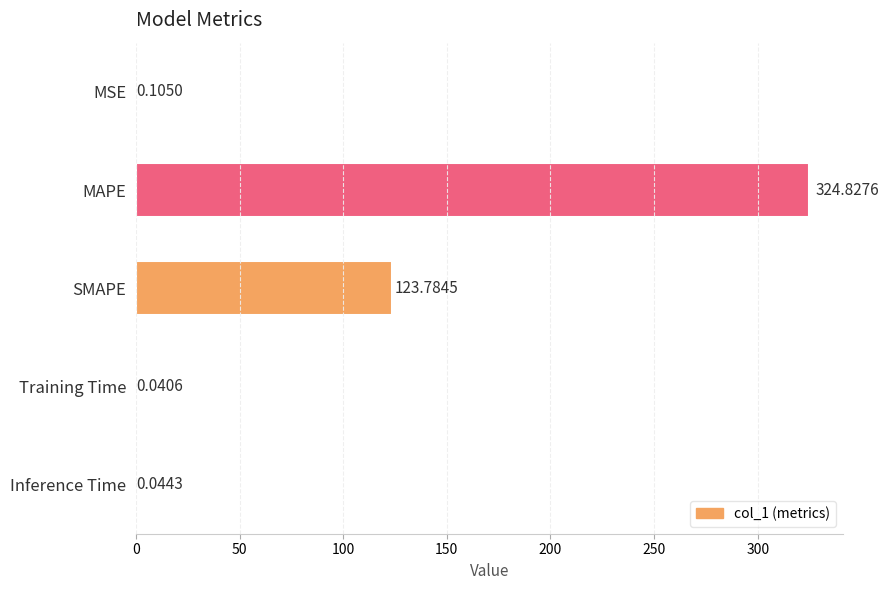

What is the change in value from SMAPE to Training Time?

-123.7